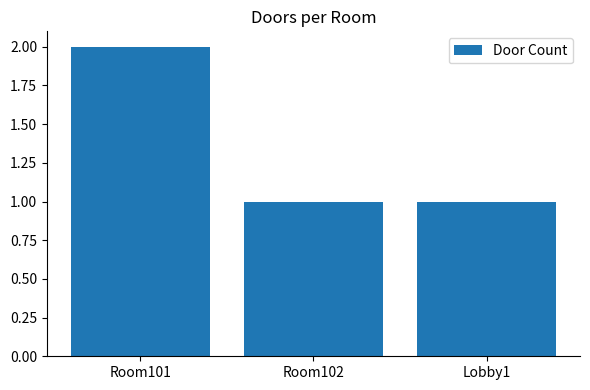

What is the change in value from Room101 to Lobby1?

-1